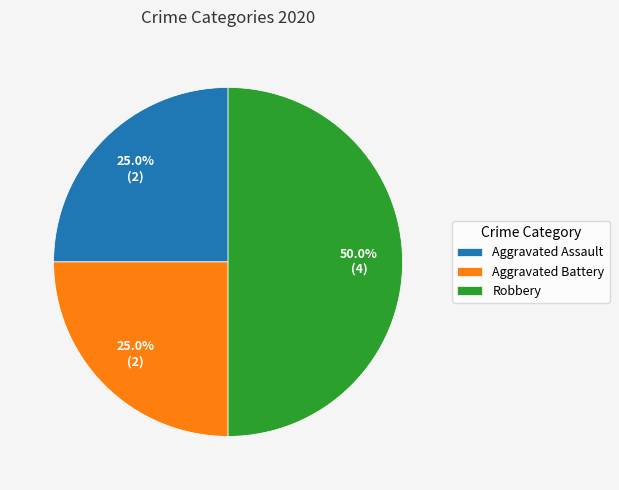

Which category has the biggest portion of the pie?

Robbery